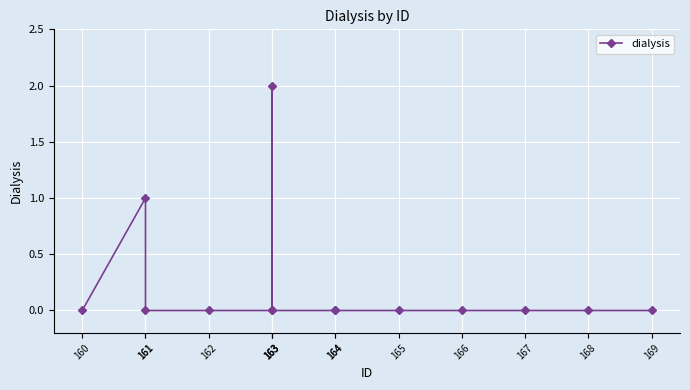

The chart shows a value of 0 at 169. True or false?

True